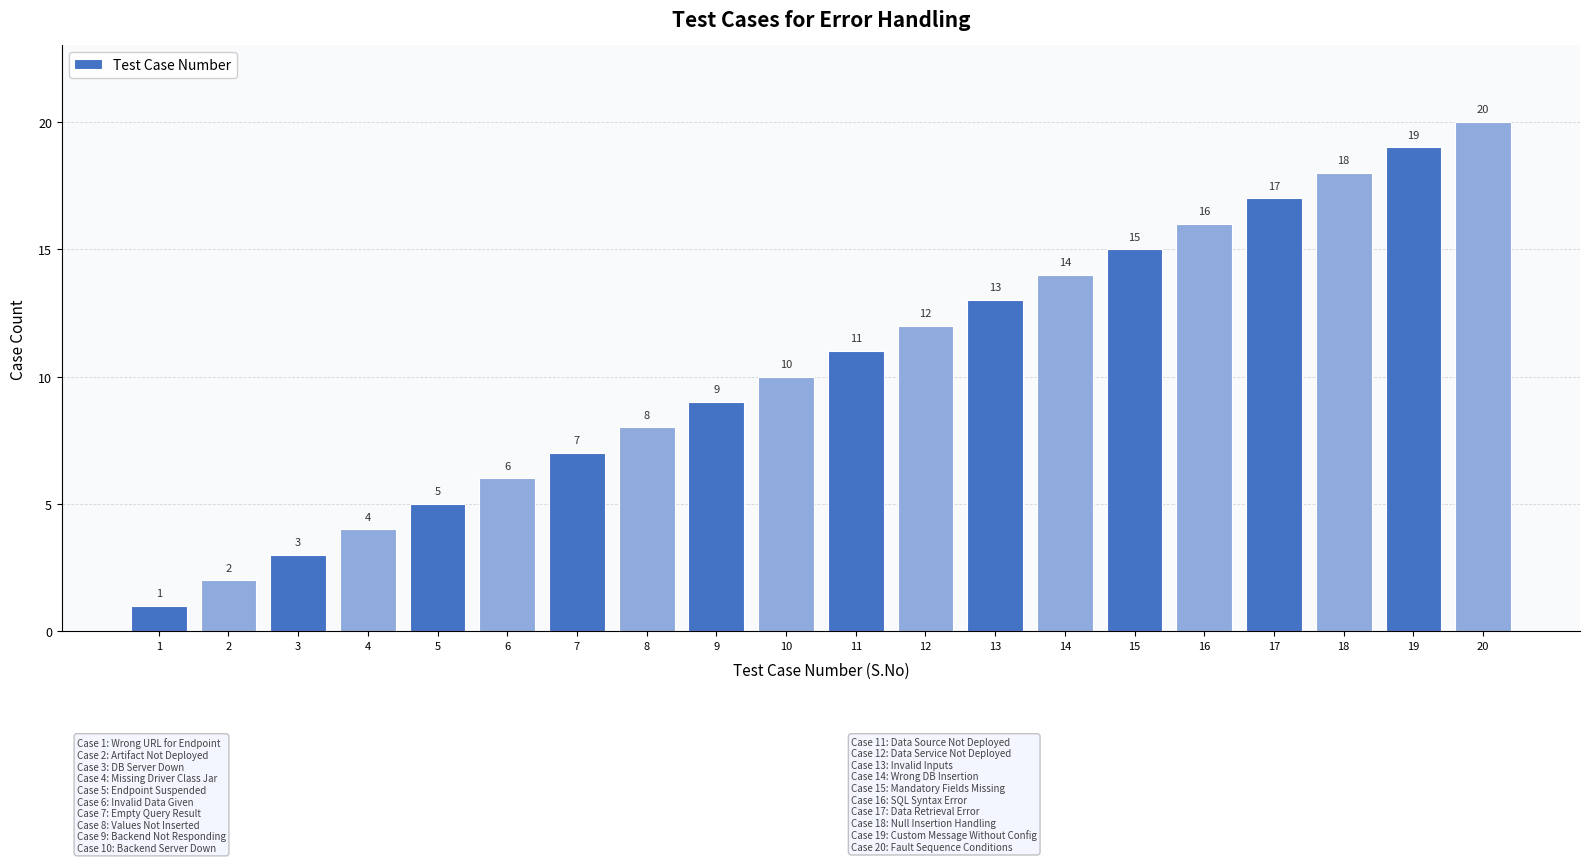

Approximately how many times larger is the value at 5 compared to 19?

0.3